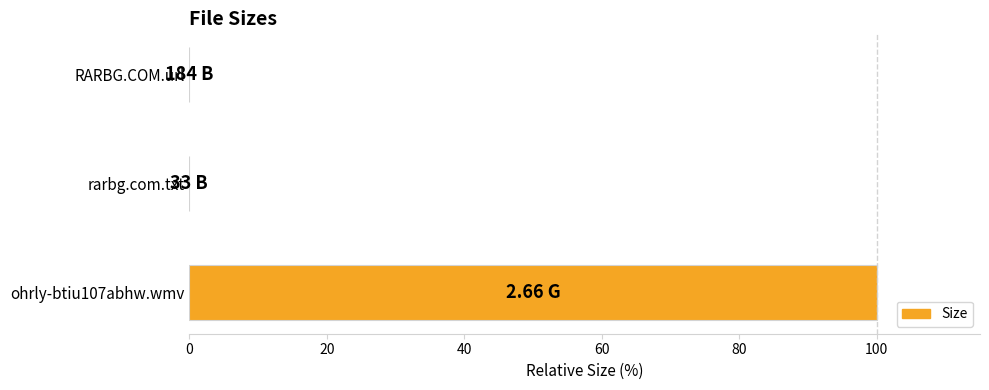

What is the sum of all values?

100.0